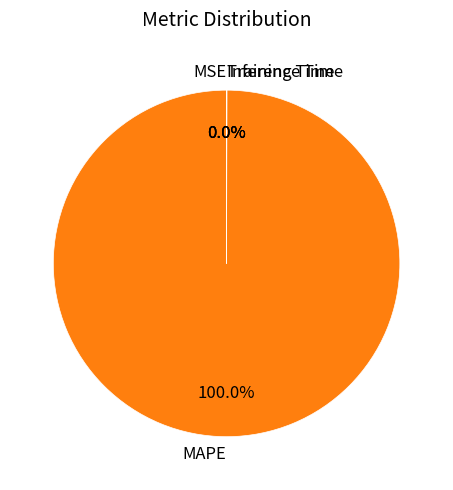

What is the largest slice in the pie chart?

MAPE